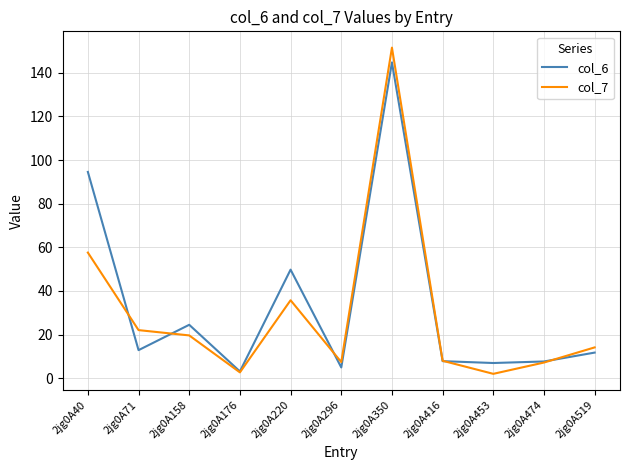

What is the sum of the col_7 values at 2jg0A350 and 2jg0A40?

209.1